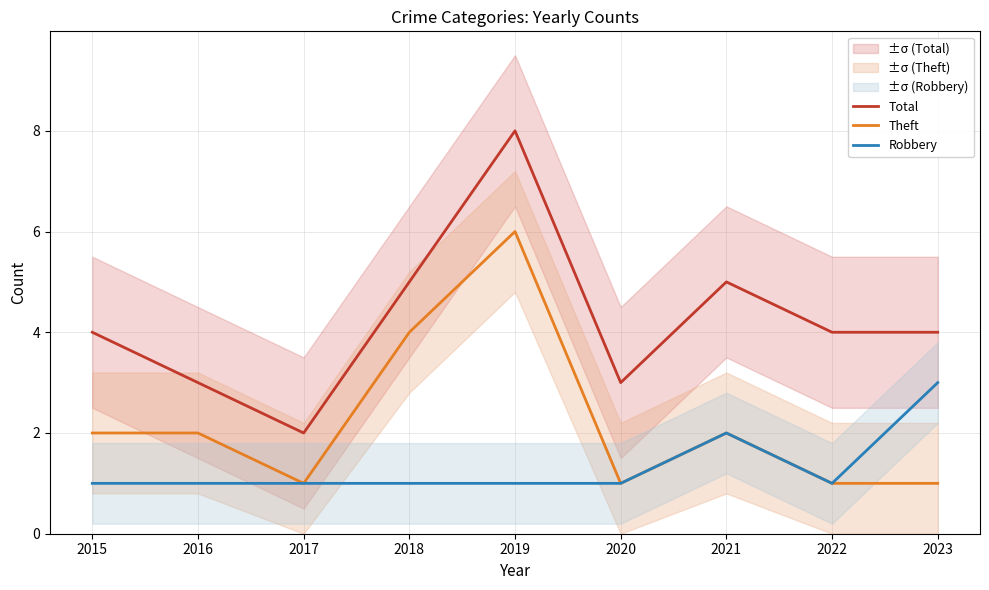

Is the value of Total at 2021 greater than the value of Robbery at 2016?

Yes